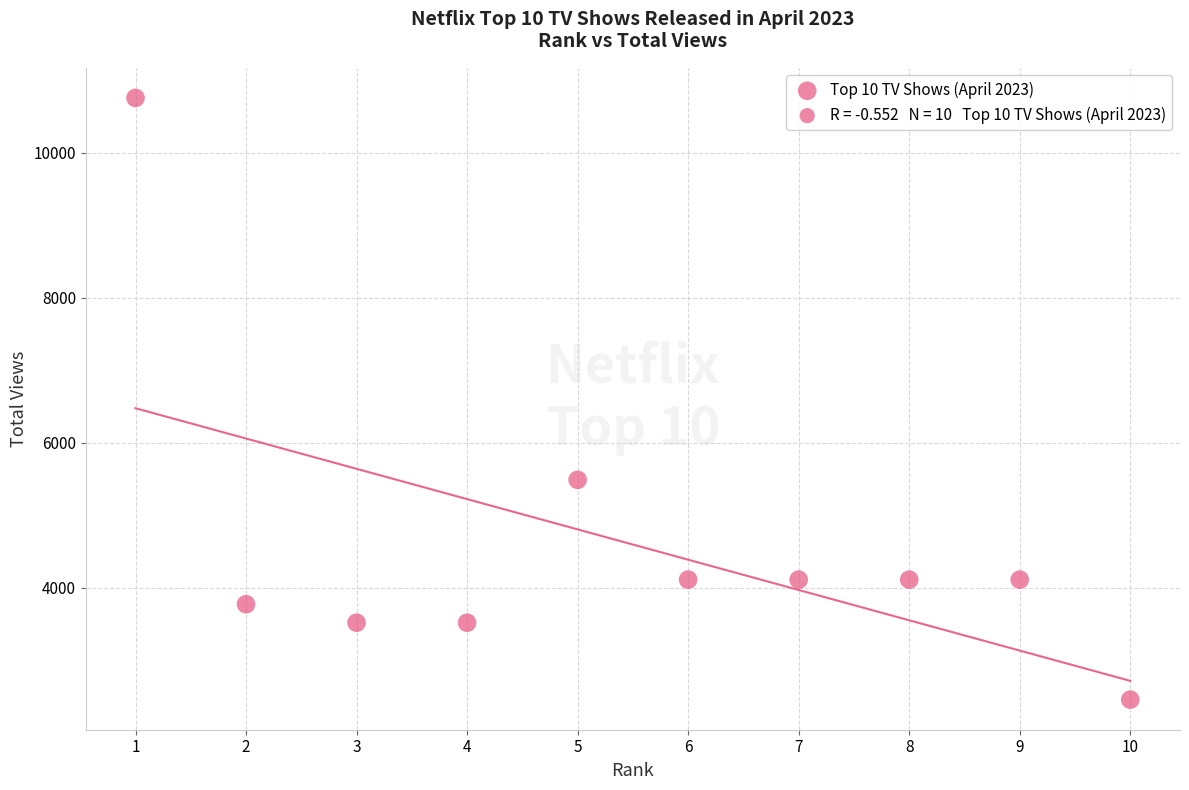

What Y value in the scatter plot is closest to 6605?

5487